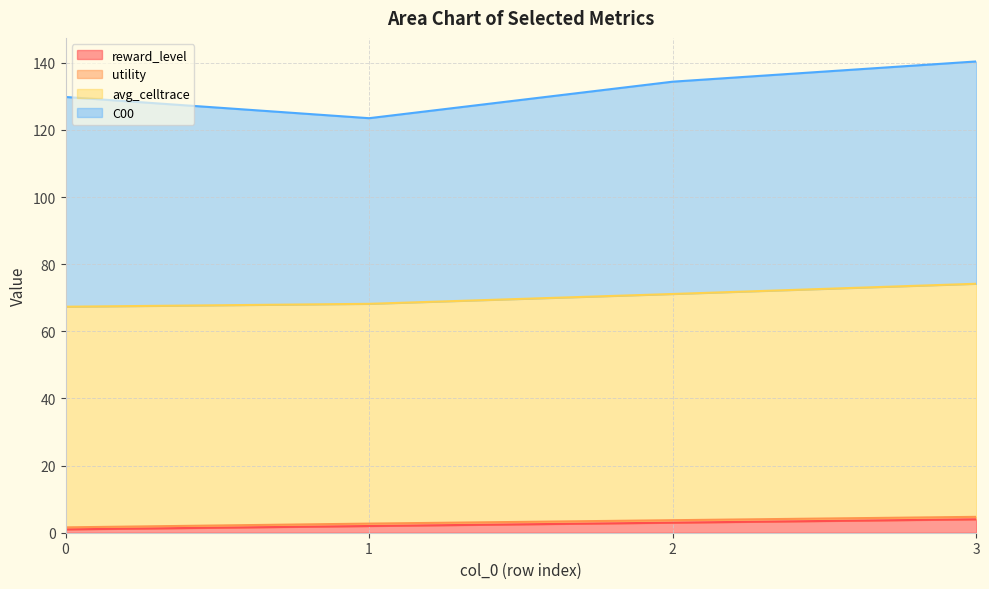

Does the chart display data point markers on the line(s)?

No